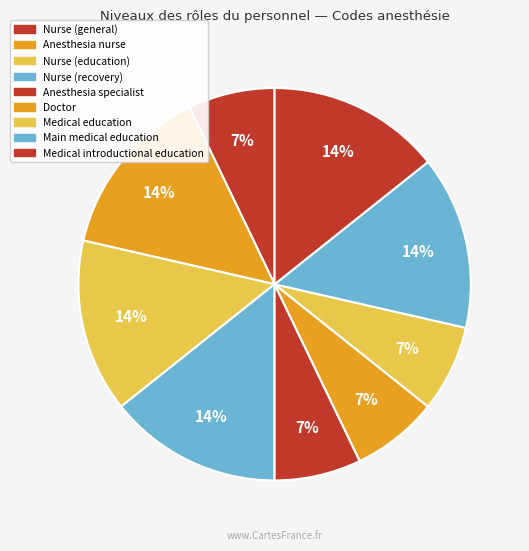

How many slices are in this pie chart?

9